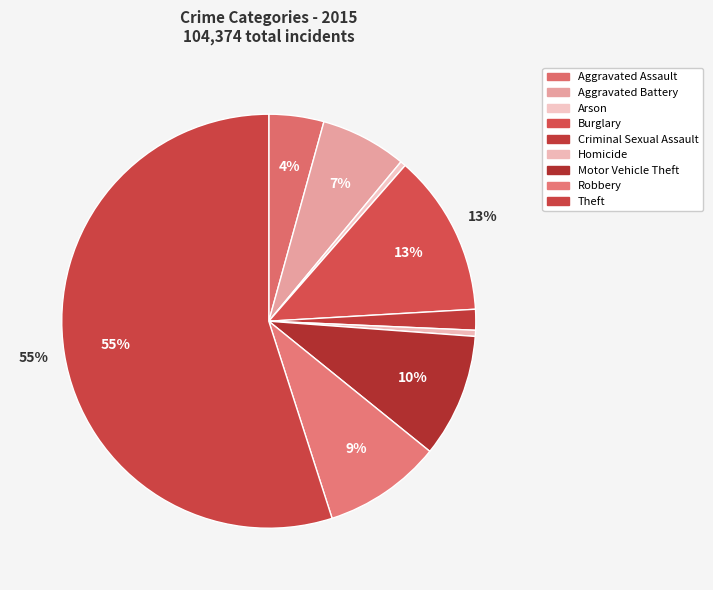

How many slices are in this pie chart?

9